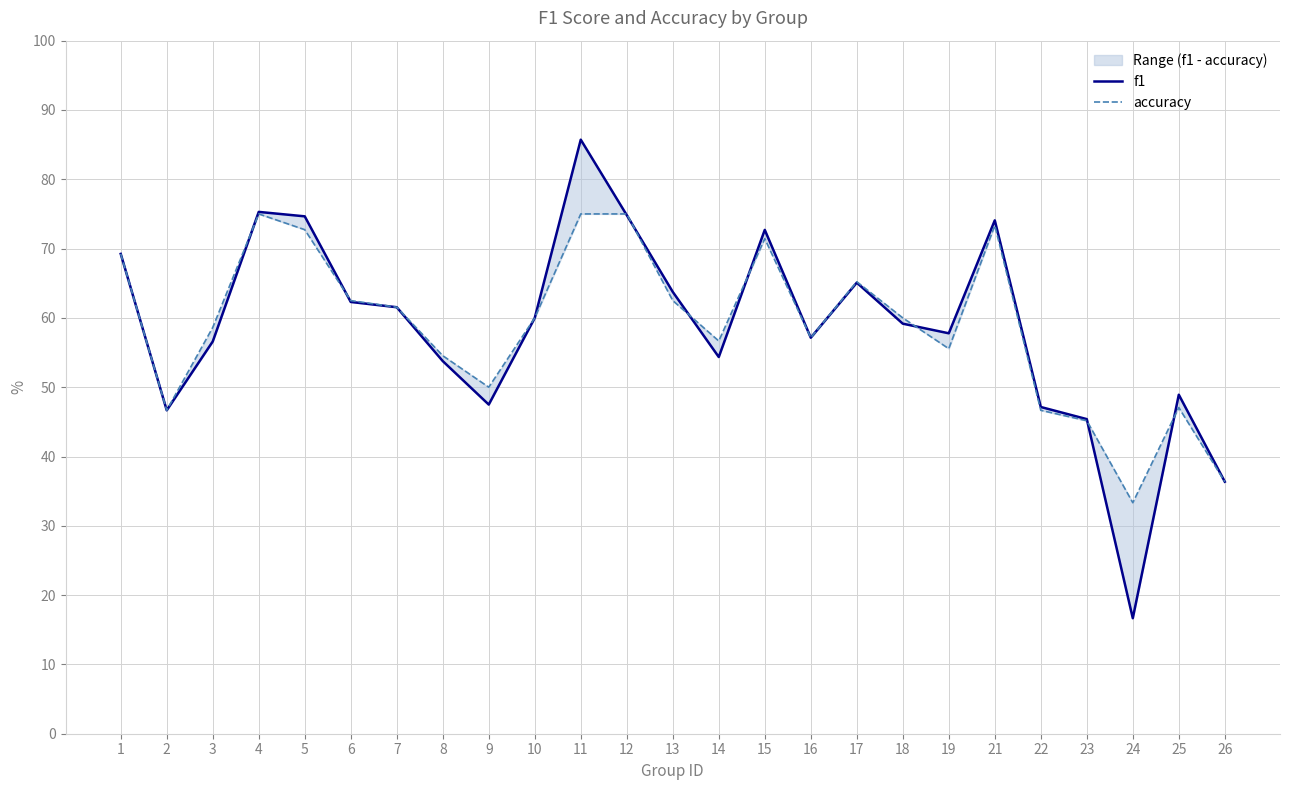

Does the chart have visible grid lines?

Yes